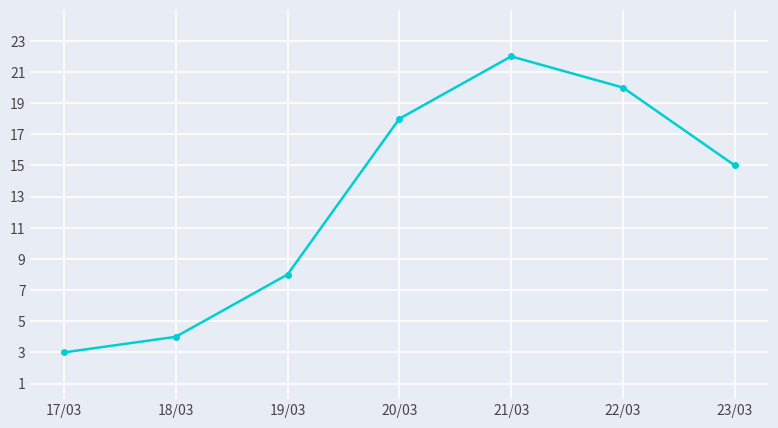

What is the difference between the maximum and minimum values?

19